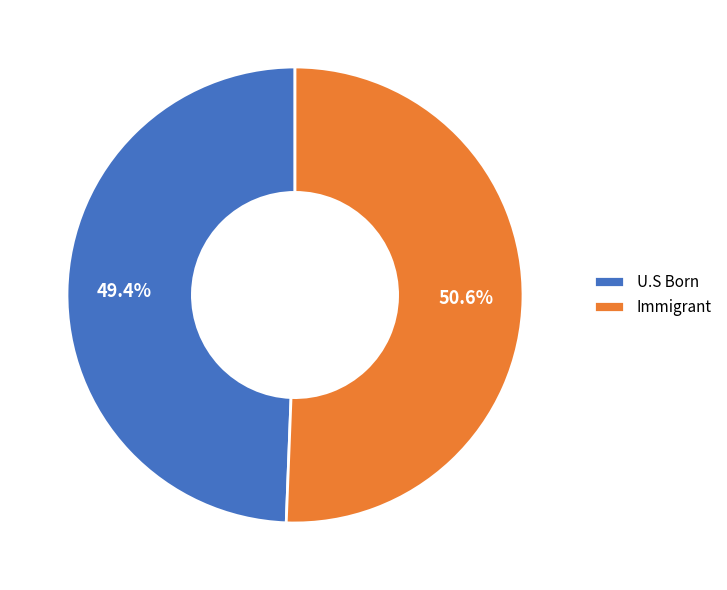

Does U.S Born account for over 50% of the chart?

No